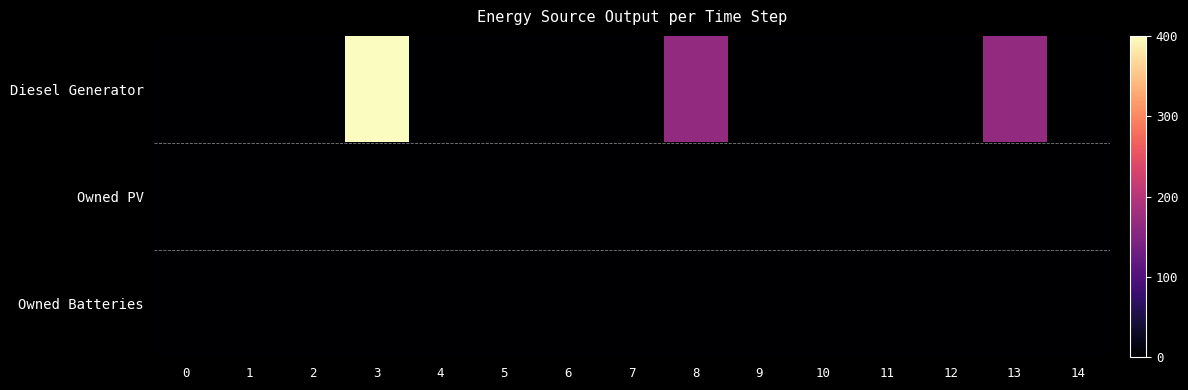

How many series are shown in this chart?

3